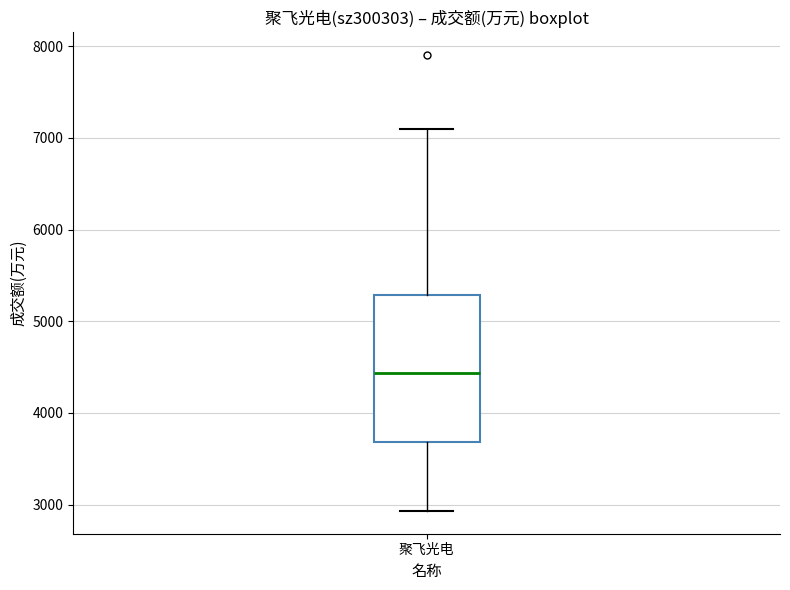

Transcribe this box plot: give where the median line is, the range the box spans, and where the two whiskers end, as read against the y-axis. The values are not printed on the chart, so give them approximately, as read against the axis.

median 4400, box 3700 to 5300, whiskers 2900 to 7100